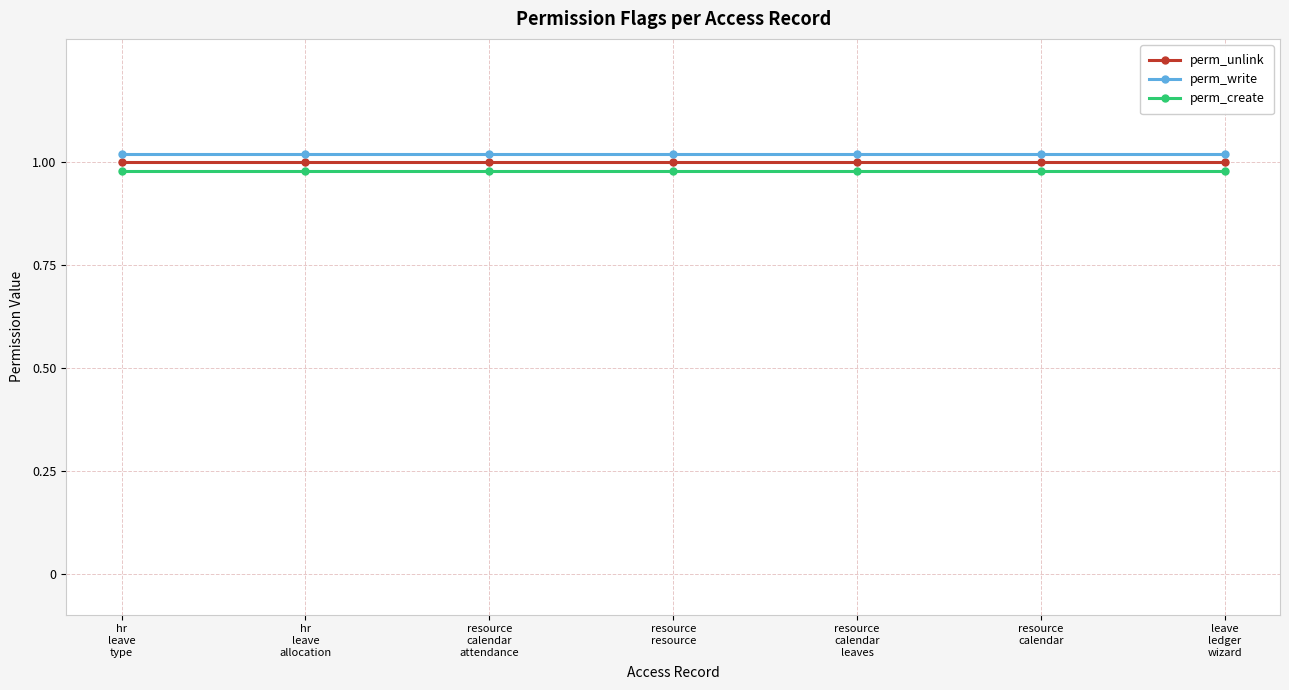

How many lines are shown in the chart?

3